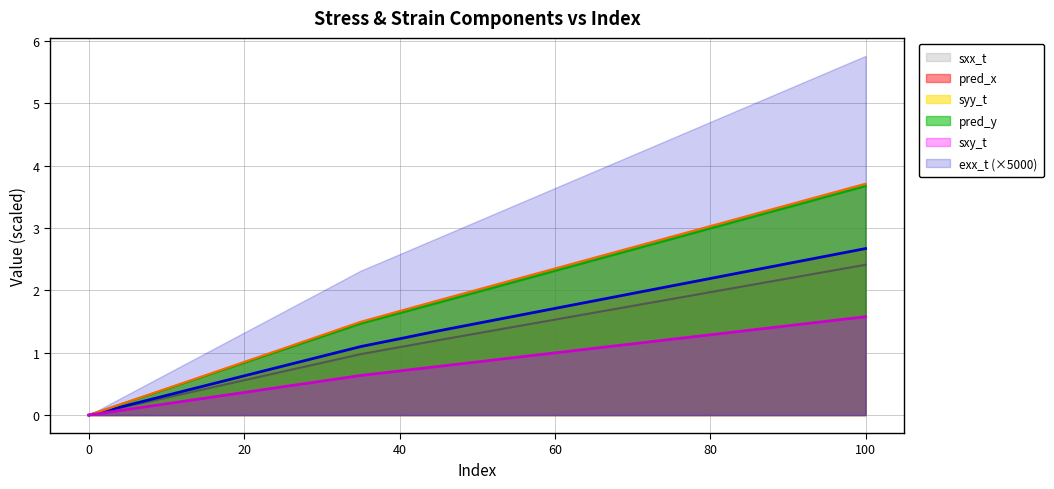

Which label corresponds to the largest value in the chart?

100